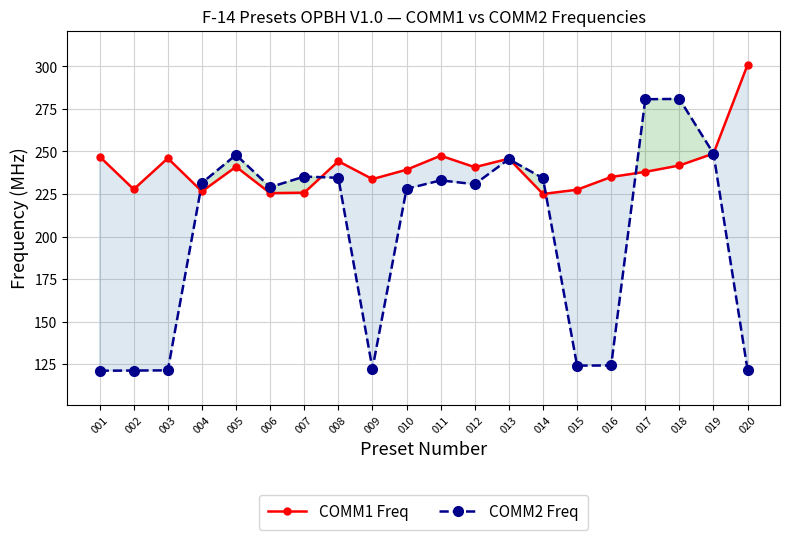

What is the difference between the maximum and minimum values in the COMM2 Freq series?

159.8